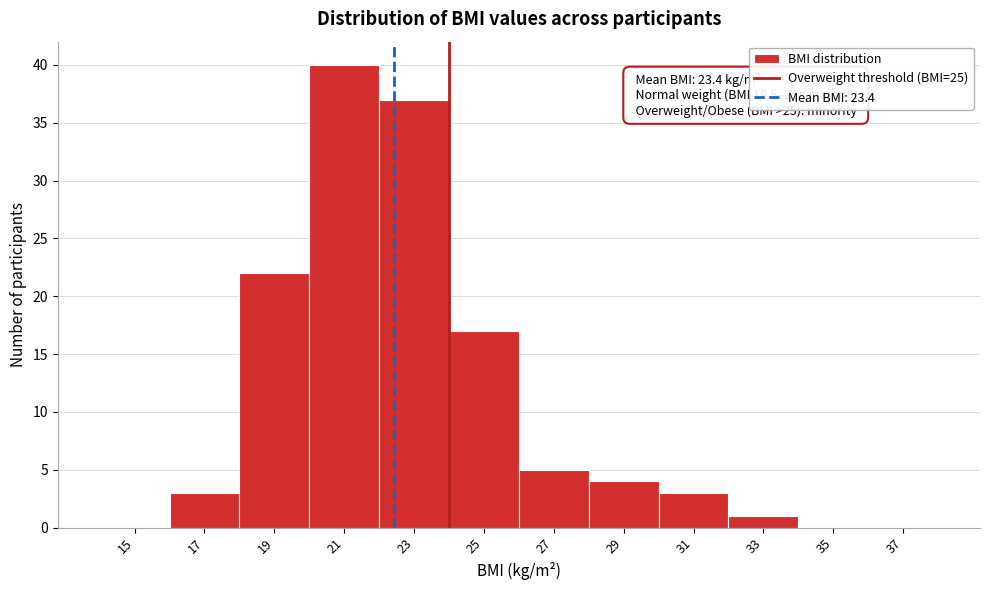

Reading right to left, extract all data points from this chart.

37=0	35=0	33=1	31=3	29=4	27=5	25=17	23=37	21=40	19=22	17=3	15=0